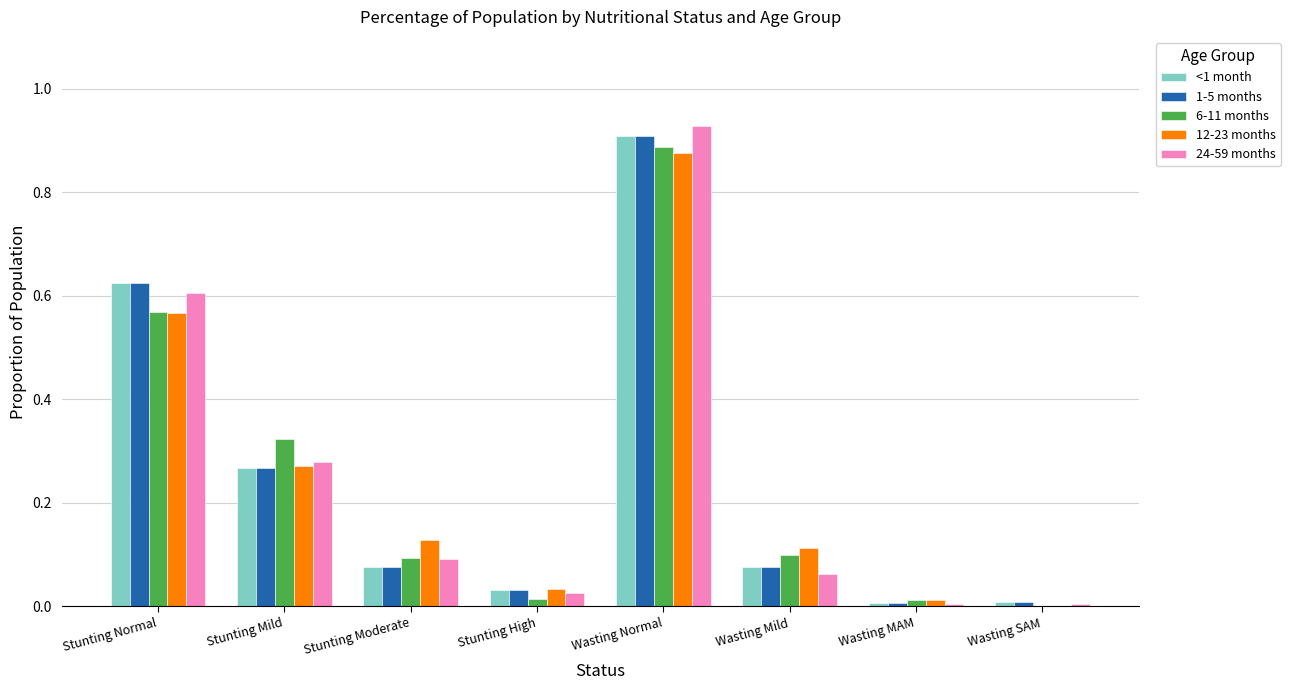

Is the value of 24-59 months at Wasting Mild greater than the value of 1-5 months at Stunting Normal?

No